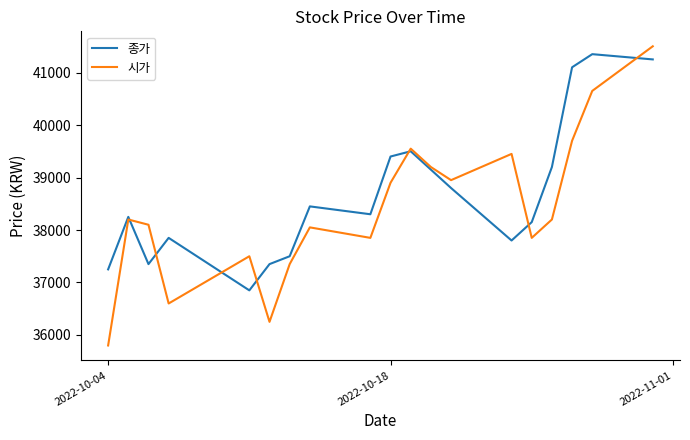

Does the chart display data point markers on the line(s)?

No